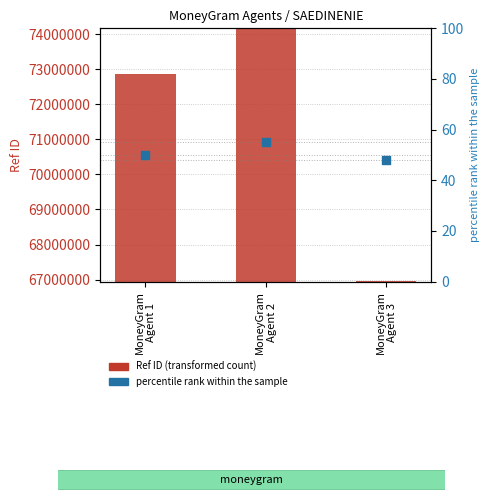

At how many categories does at least one series exceed 20782556?

3